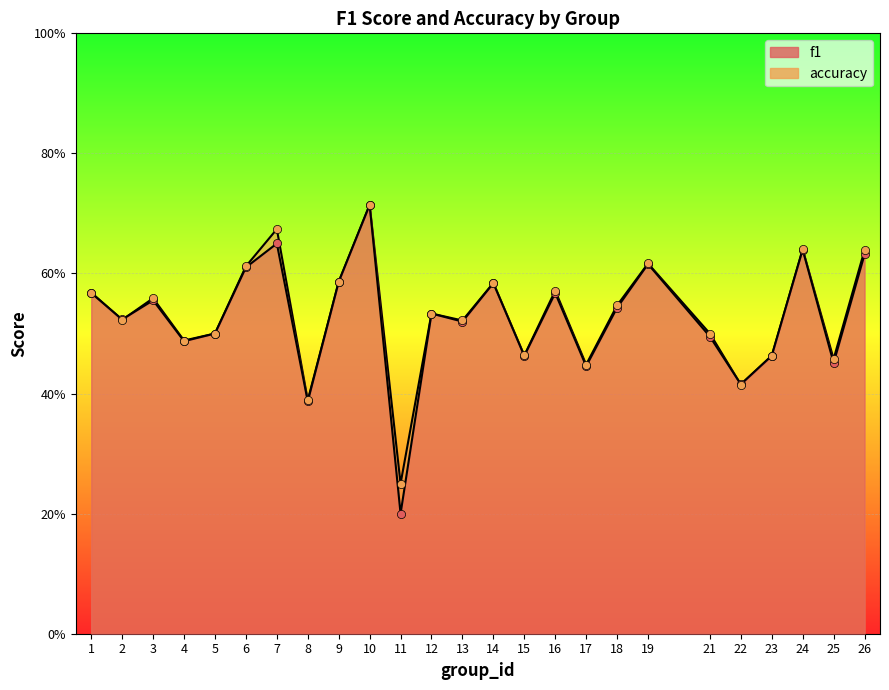

What are all the series names shown in the legend?

f1, accuracy